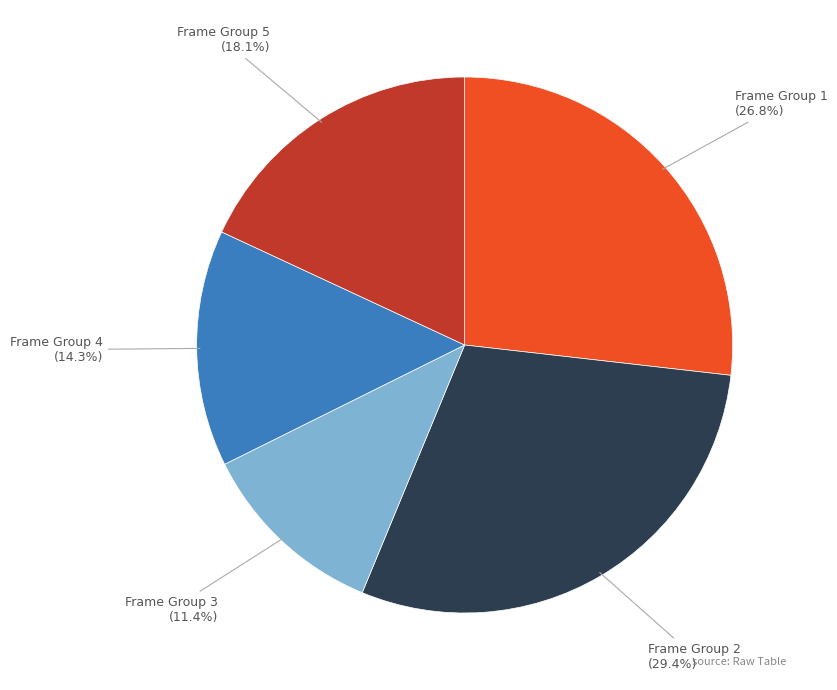

Which category has the biggest portion of the pie?

Frame Group 2